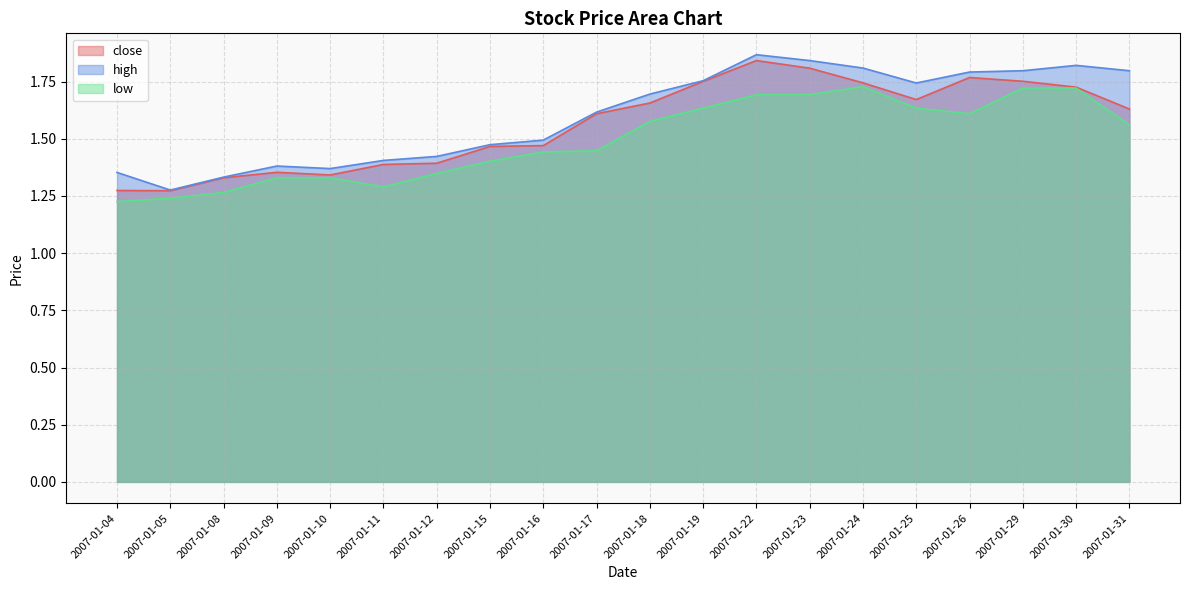

List the series in order of their overall mean, highest first.

high, close, low